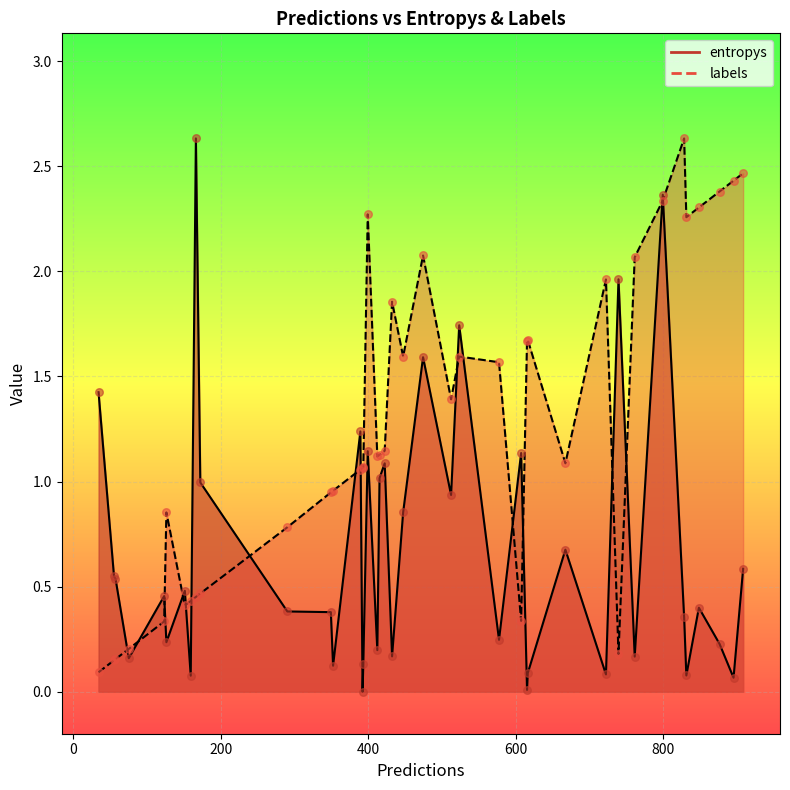

Which series reaches the minimum Y coordinate?

entropys_line